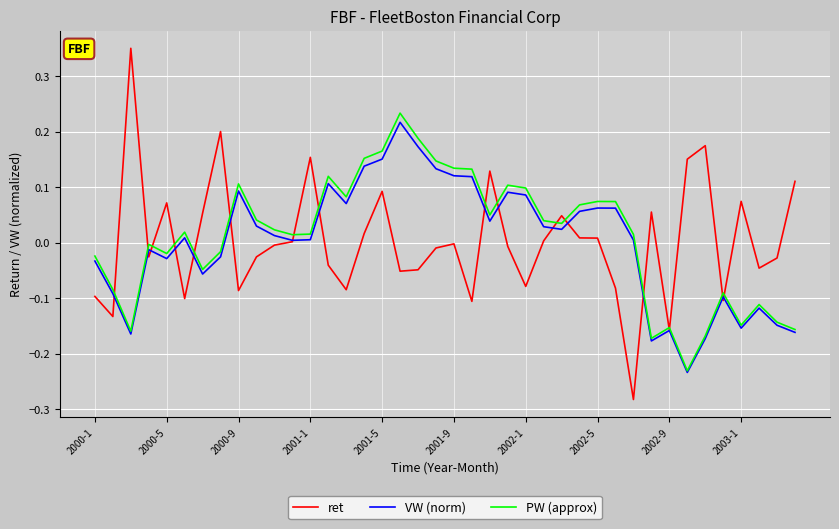

Which series has the largest range (max minus min)?

ret